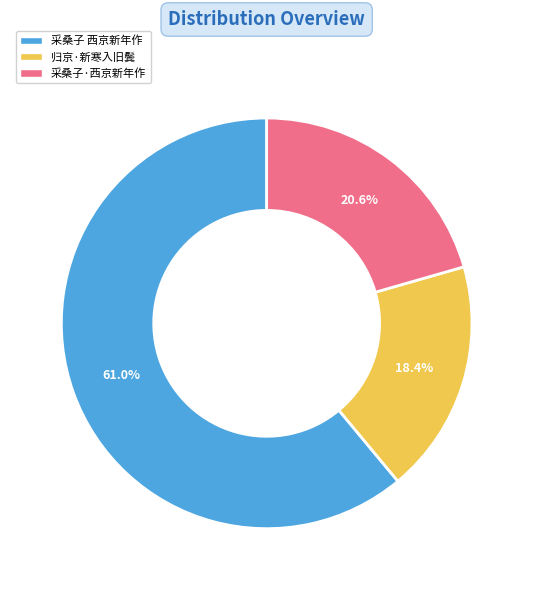

Which has a higher value, 归京·新寒入旧鬓 or 采桑子·西京新年作?

采桑子·西京新年作